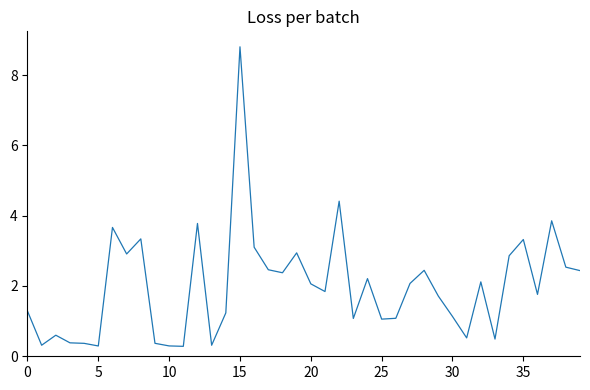

What is the smallest value displayed?

0.3